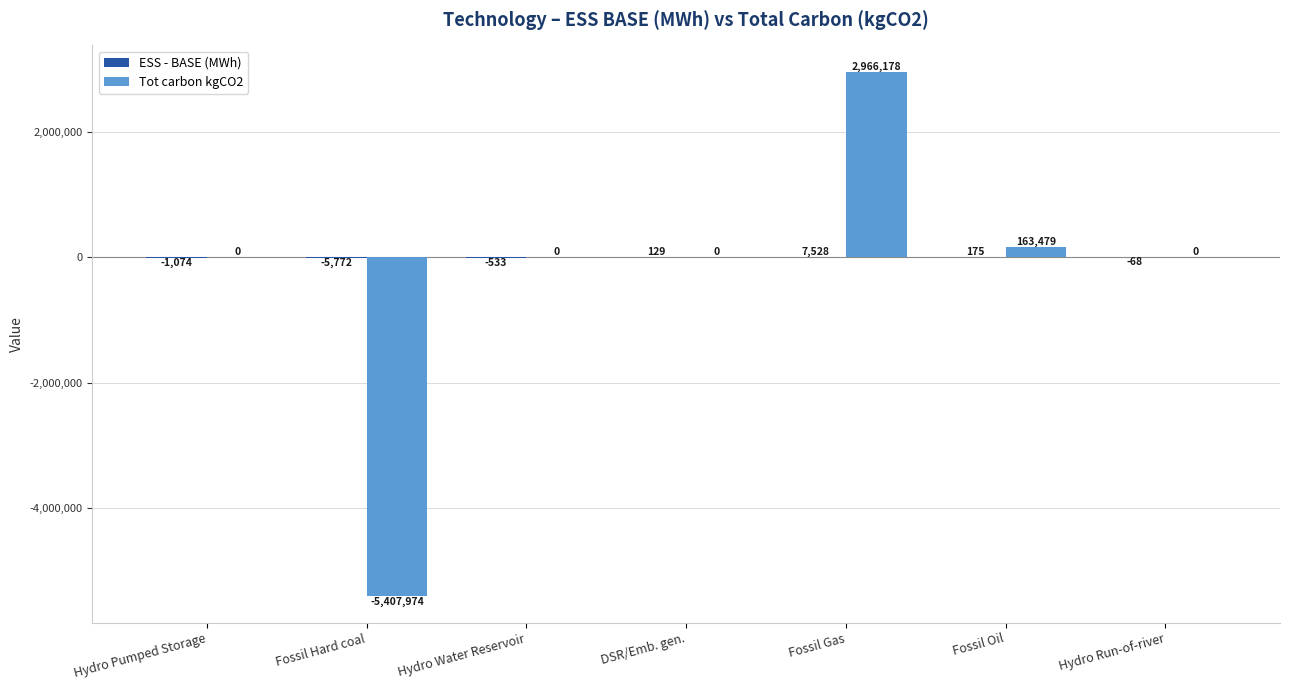

What is the maximum value shown in the chart?

2966178.0